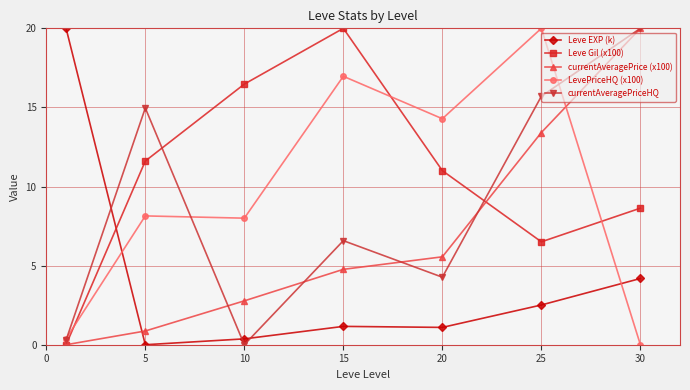

True or false: currentAveragePriceHQ and LevePriceHQ (x100) intersect in this chart.

True